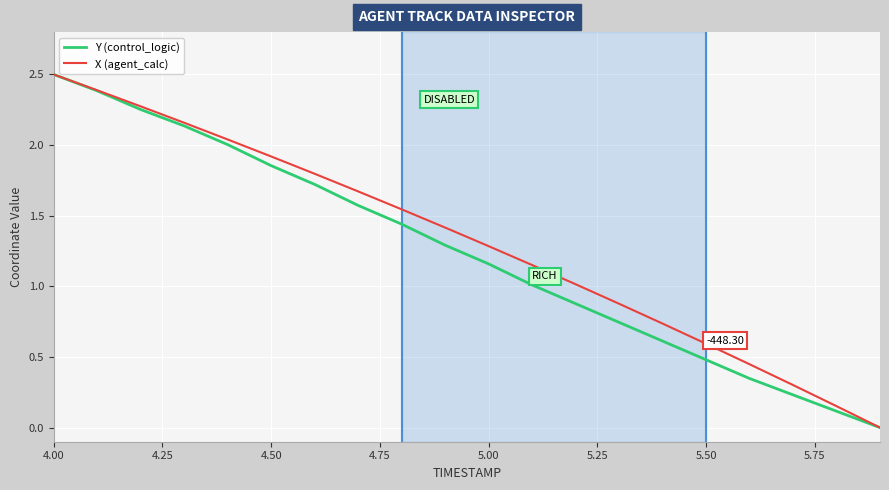

How many lines are shown in the chart?

2